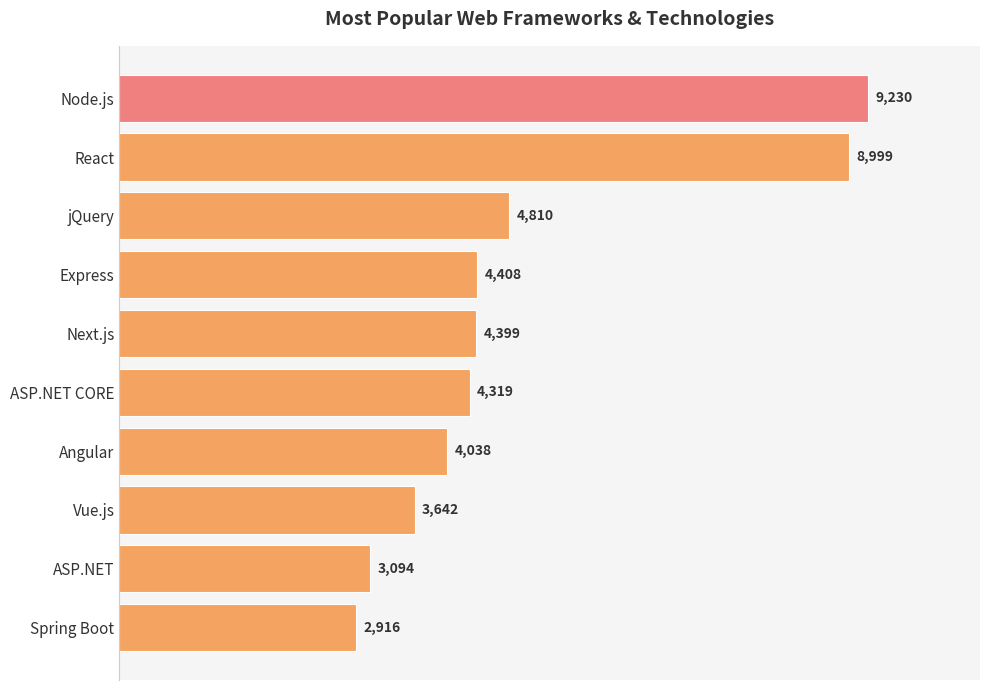

What is the change in value from ASP.NET CORE to Angular?

-281